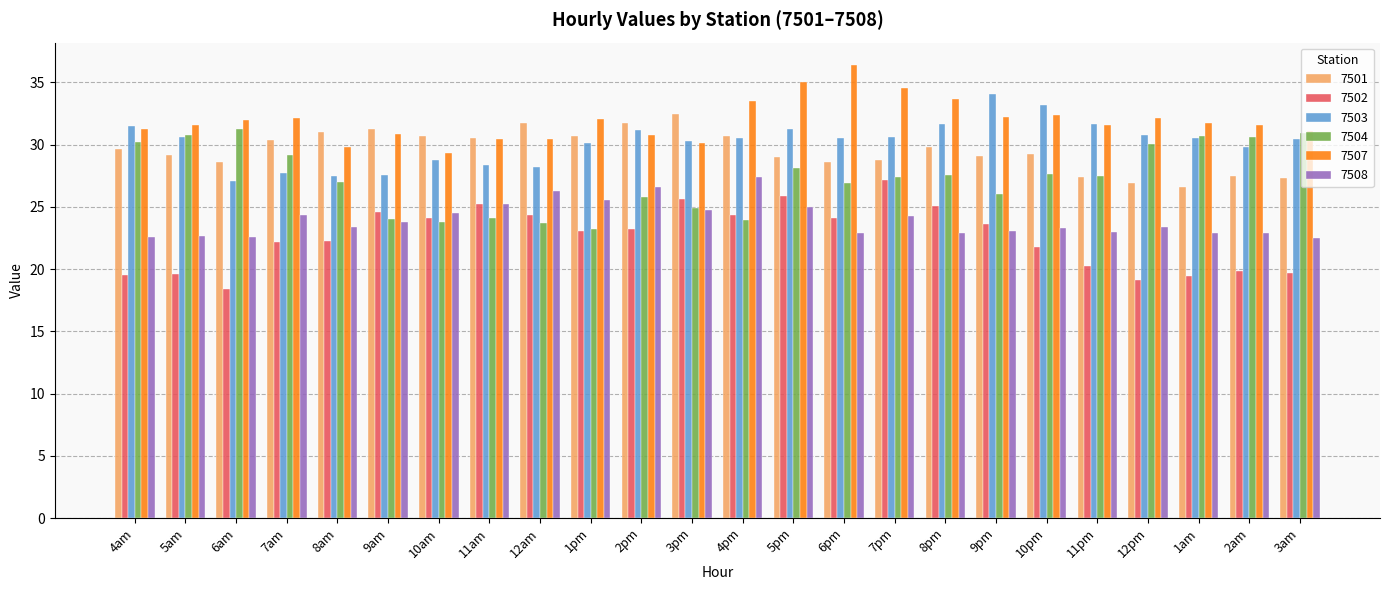

How many categories are shown in the chart?

24